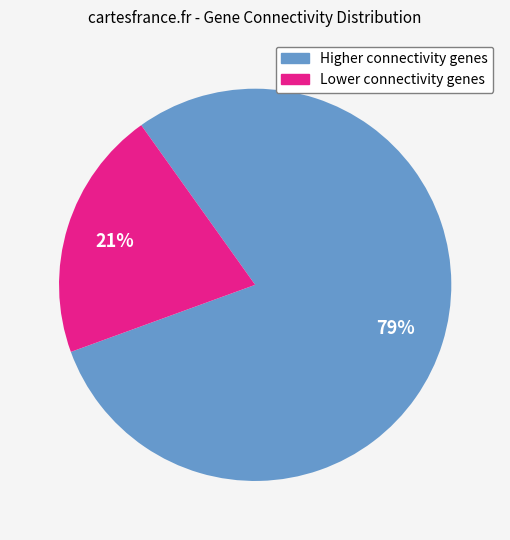

Is there any slice that represents more than half of the pie?

Yes